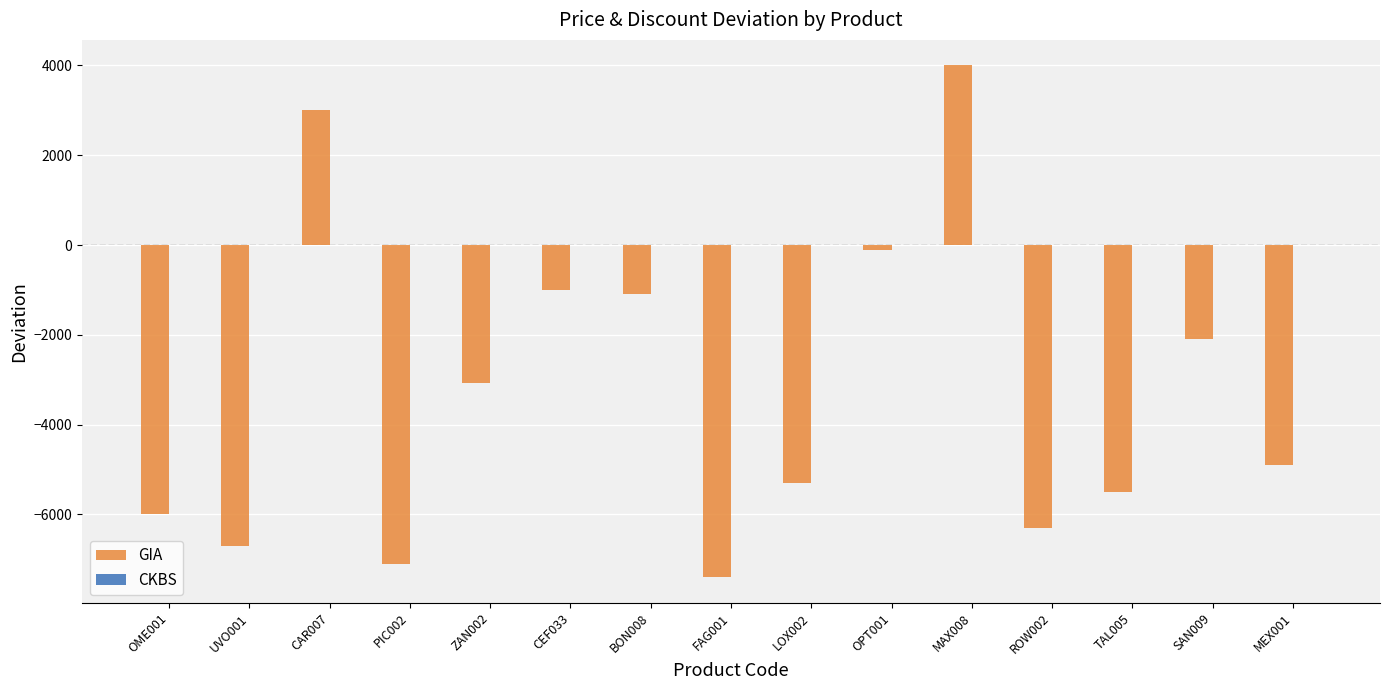

How many groups of bars are there?

15